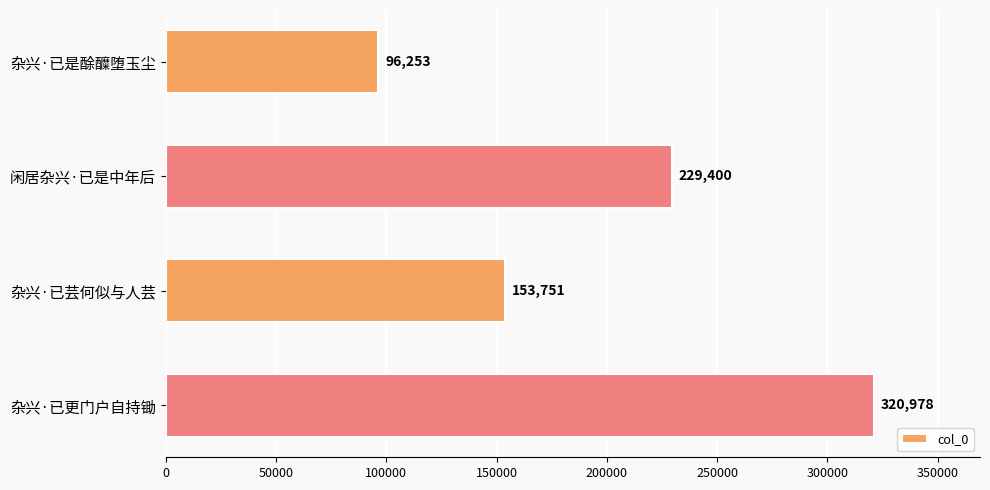

What is the difference between the second highest and second lowest values?

75649